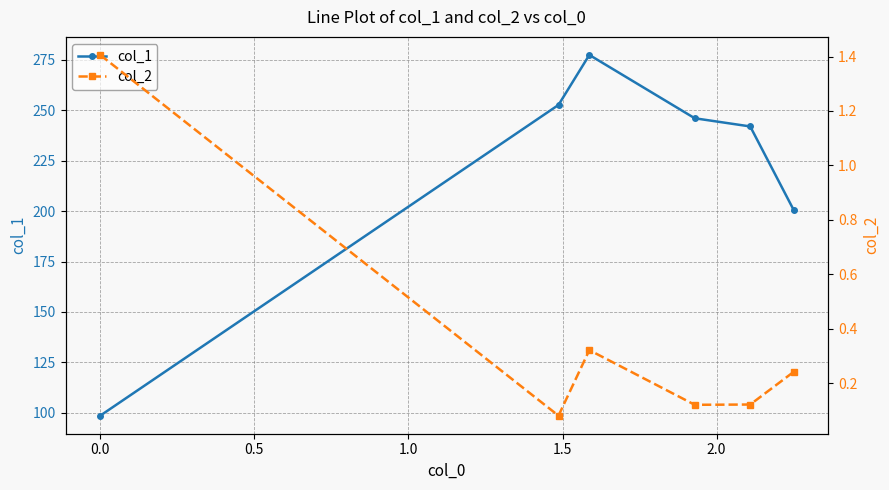

True or false: col_1 has more than 2 interior local peaks.

False